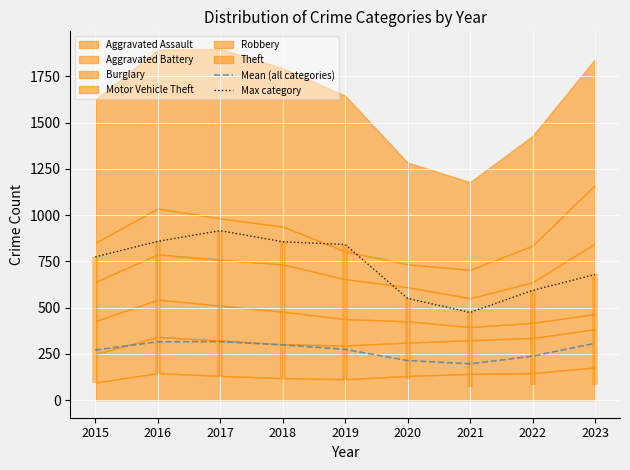

What is the value of the Max category point at the 2nd from the left?

858.0